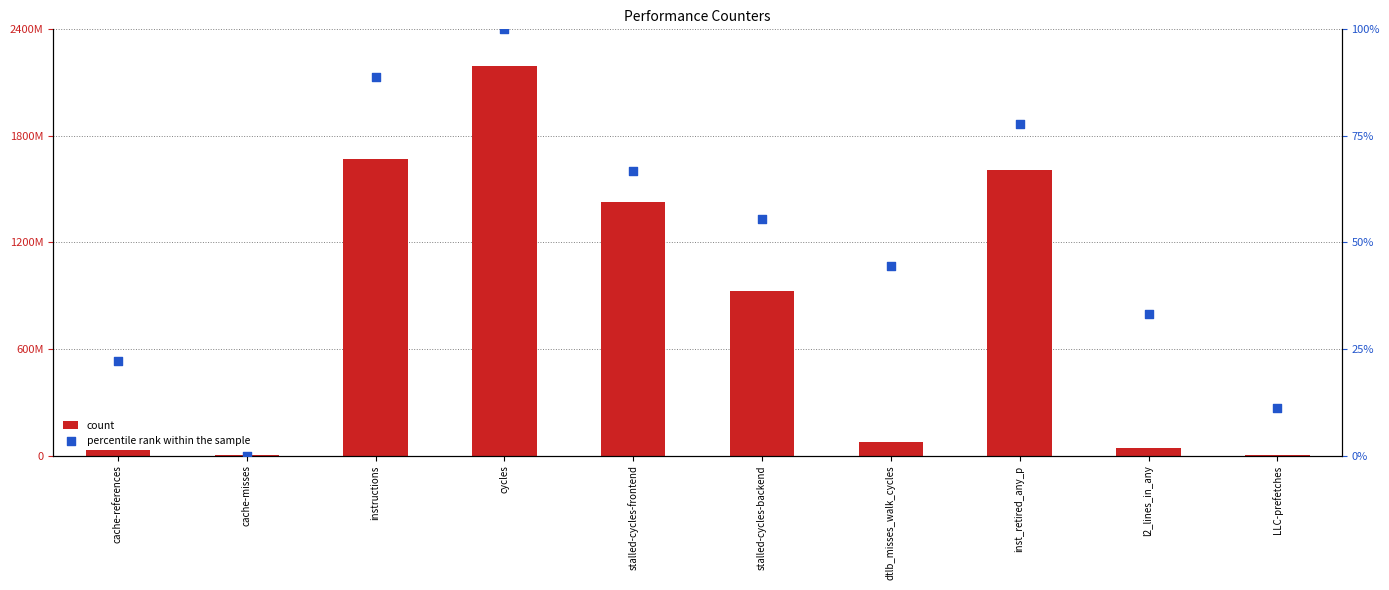

Which series has the largest total across all categories?

count